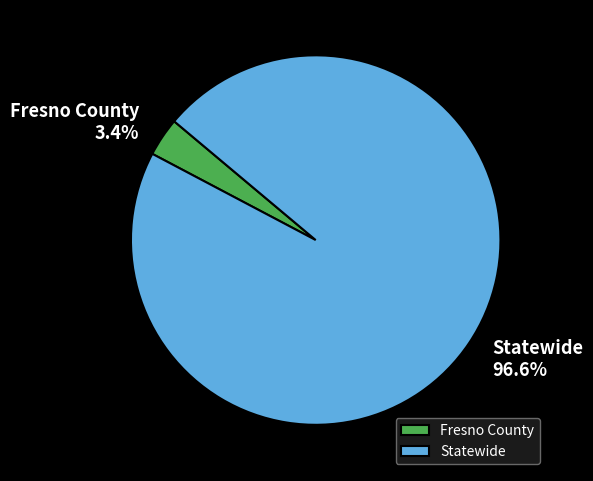

To the nearest percent, what is the combined percentage of Fresno County and Statewide?

100%